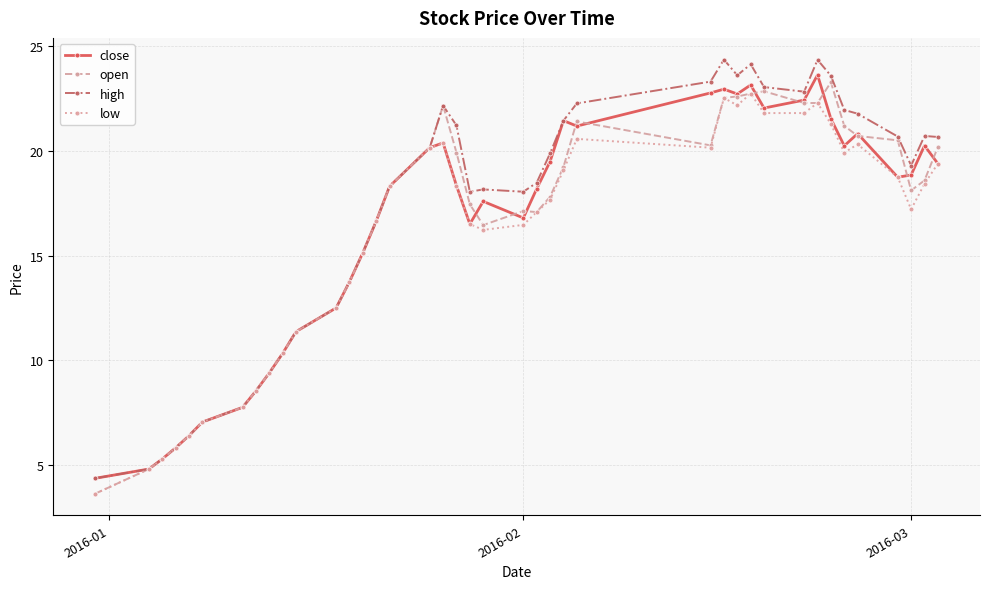

What is the maximum value for open?

23.3